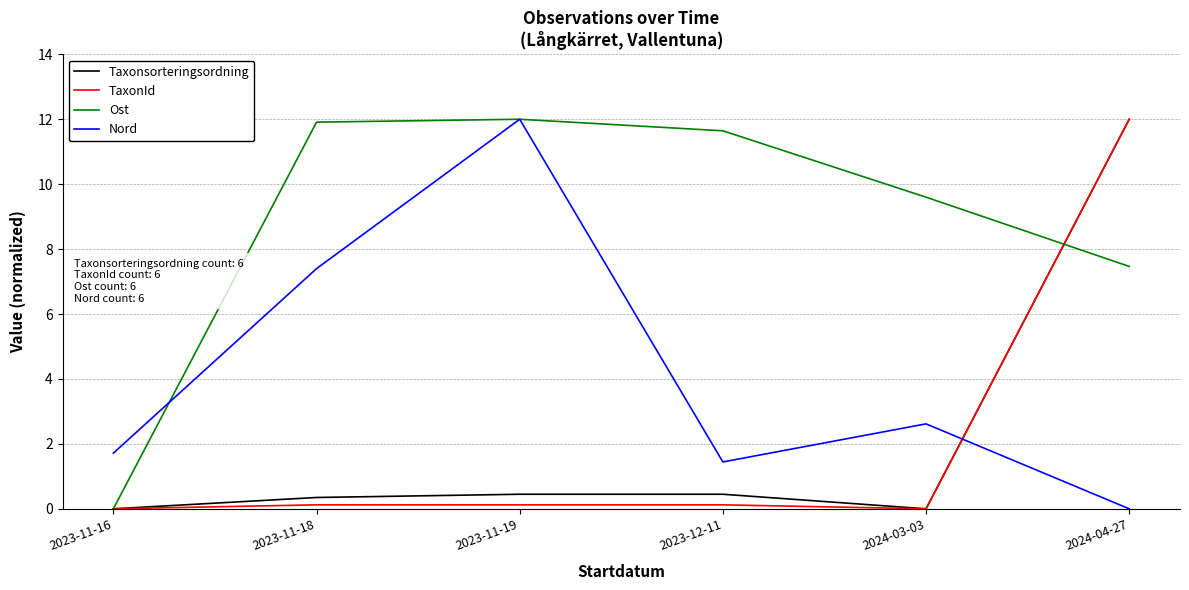

What is the sum of all Nord values?

25.2